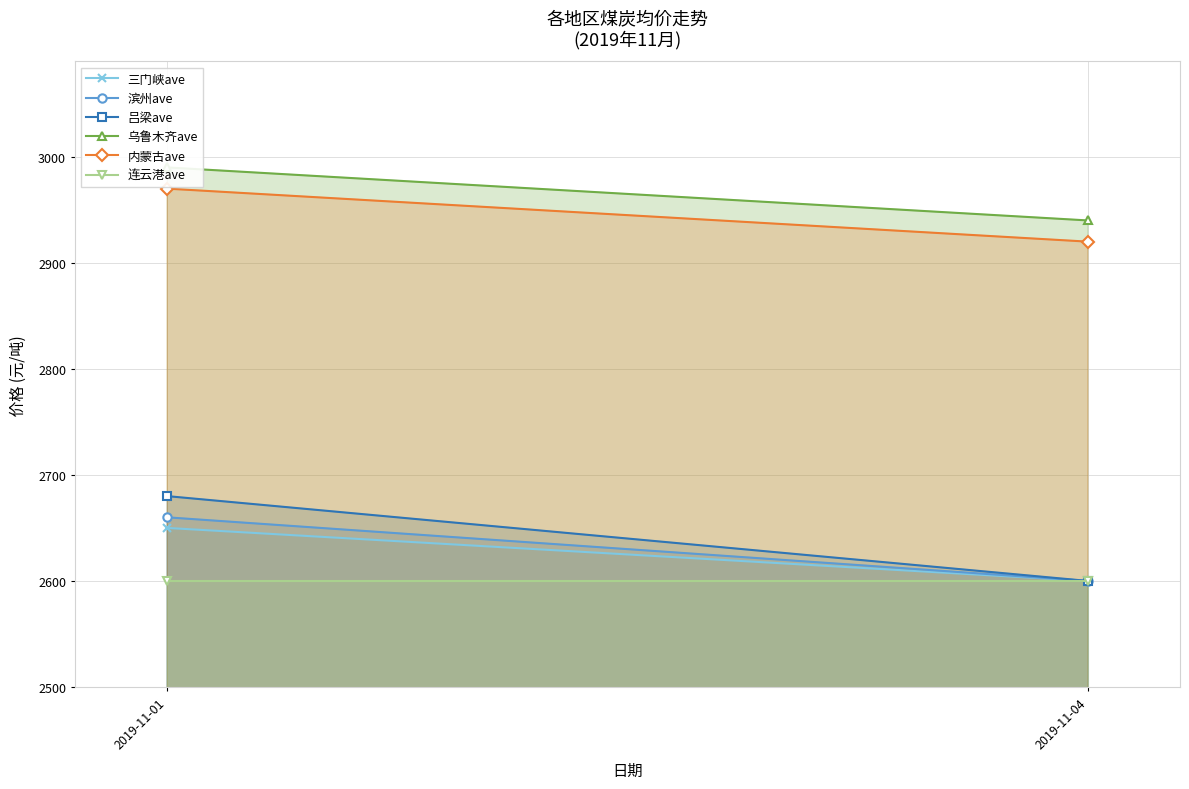

At which label is 三门峡ave closest to 2625?

2019-11-01